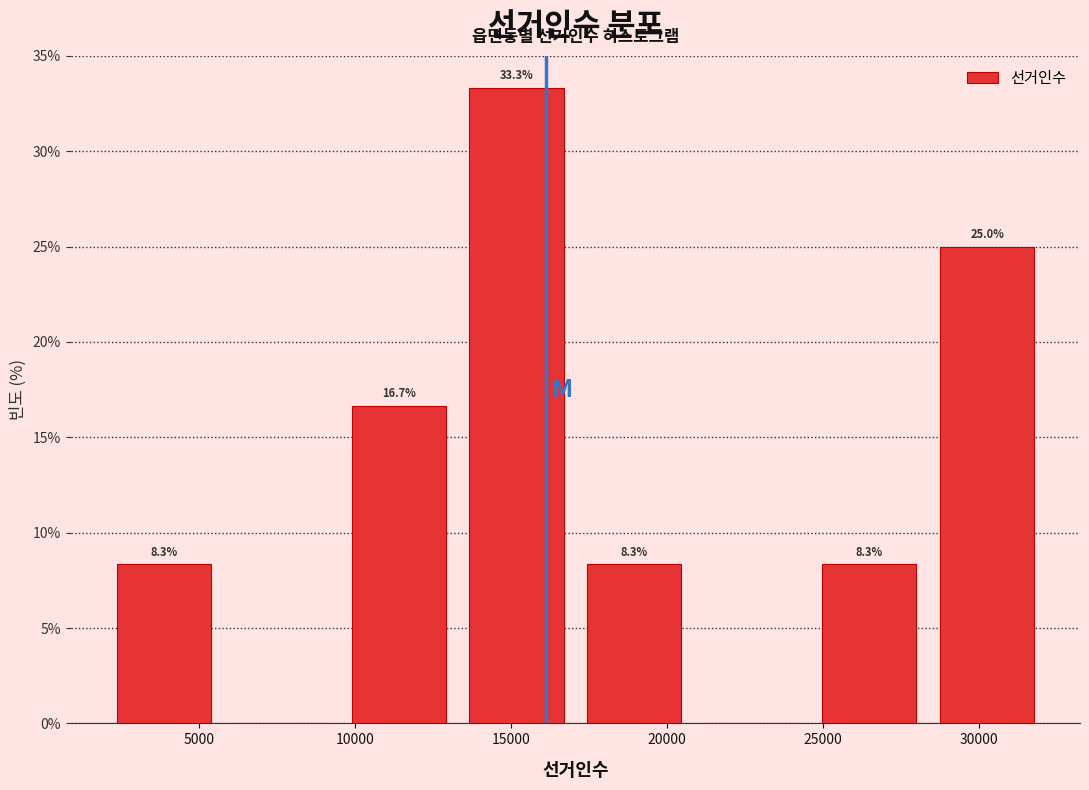

Over which range of the x-axis is the bar tallest?

13500 to 17000